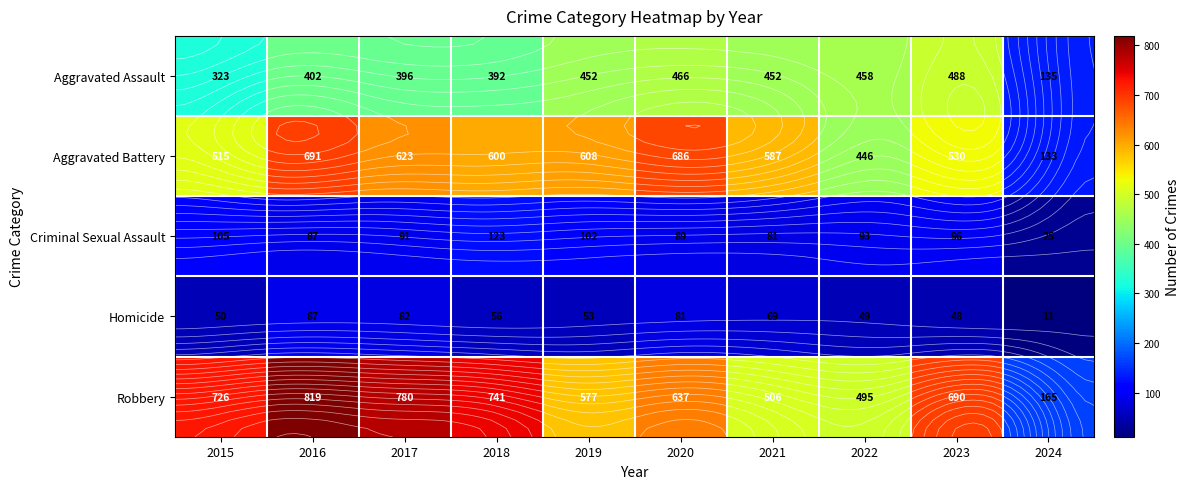

What is the average value of the Robbery series?

614